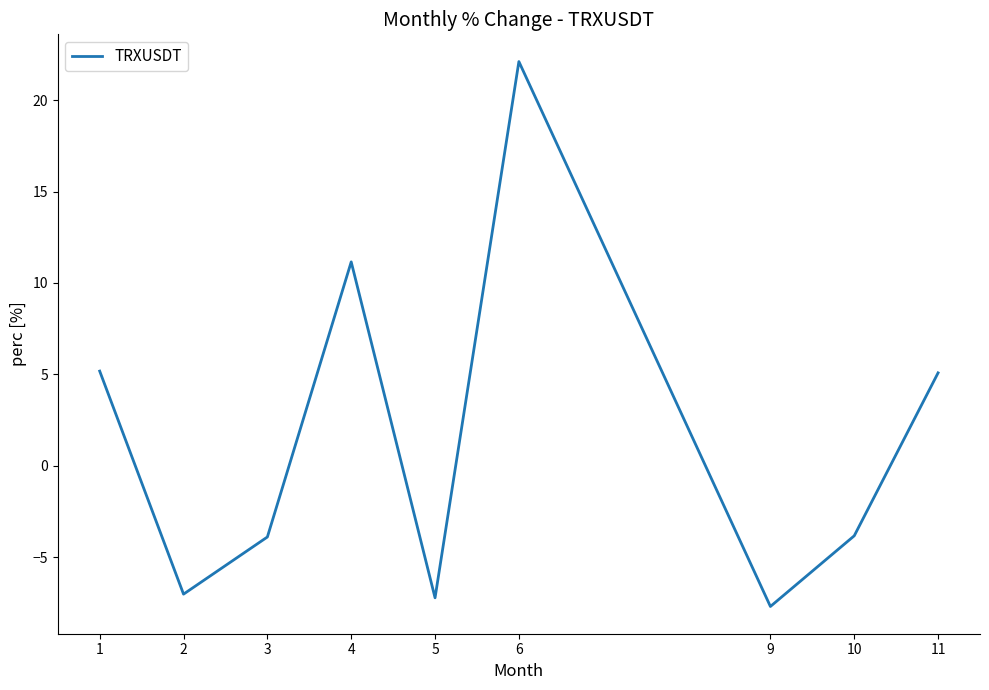

What is the minimum value shown in the chart?

-7.7